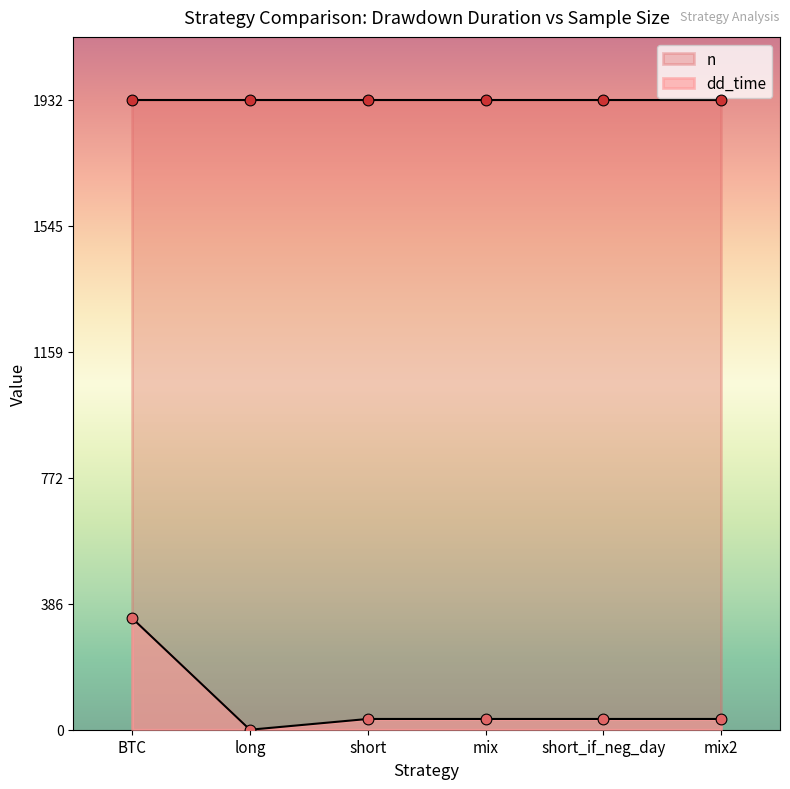

What is the ratio of the value at BTC to the value at short_if_neg_day?

10.4